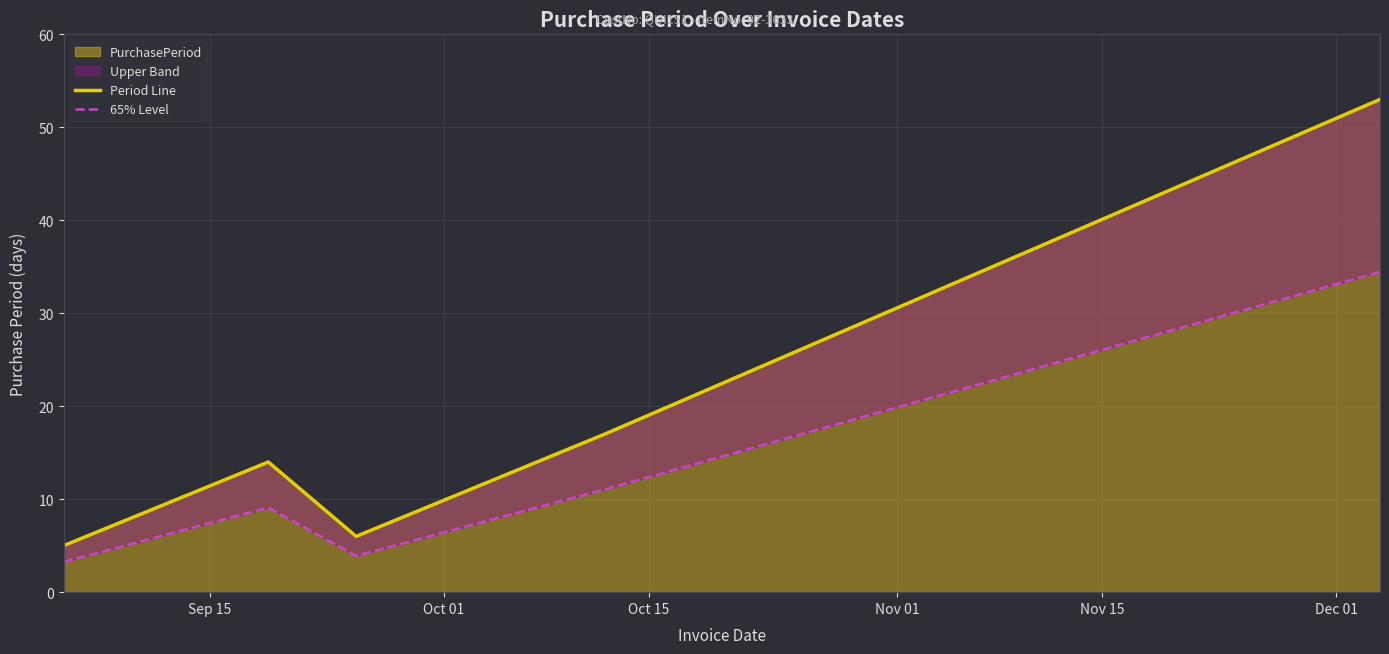

What is the highest value of the PurchasePeriod series?

53